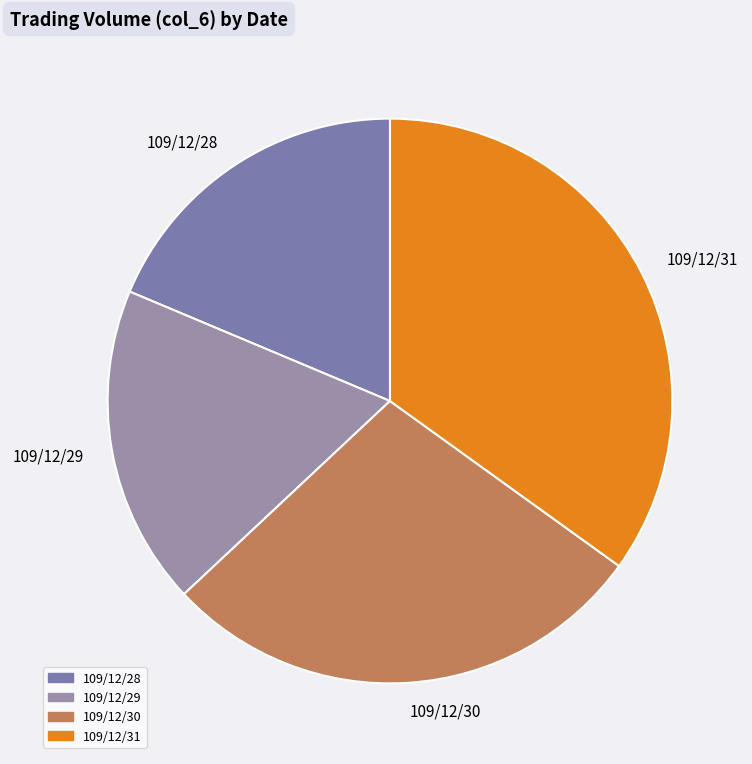

True or false: 109/12/30 accounts for 43% of the total.

False